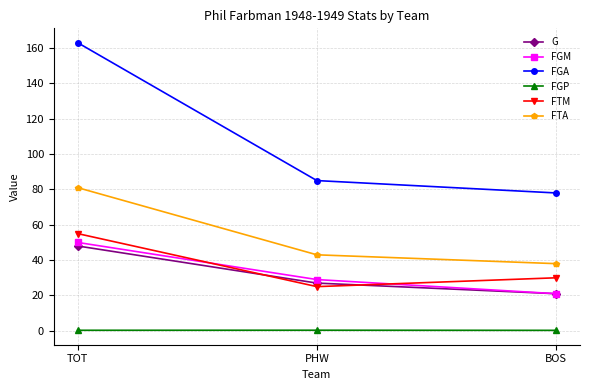

Which series changed the most between PHW and BOS?

FGM